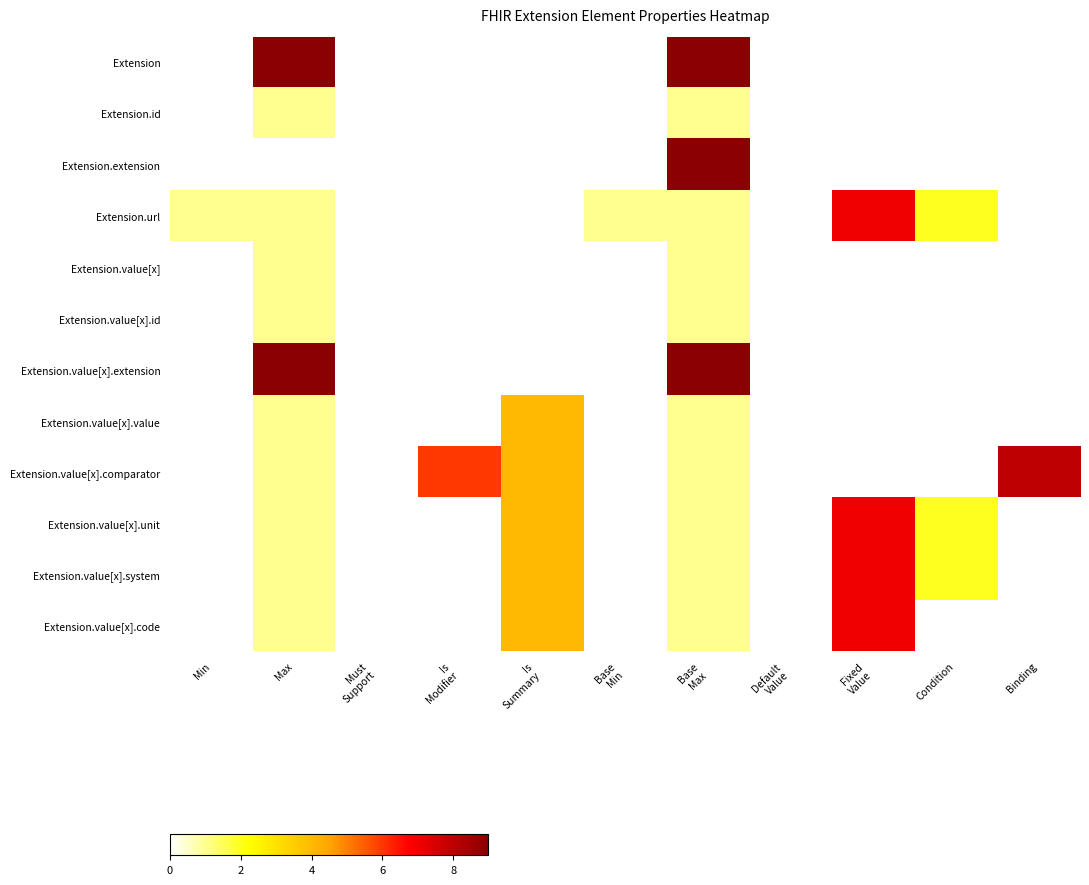

Between Min and Must Support, which series saw the biggest shift?

Extension.url